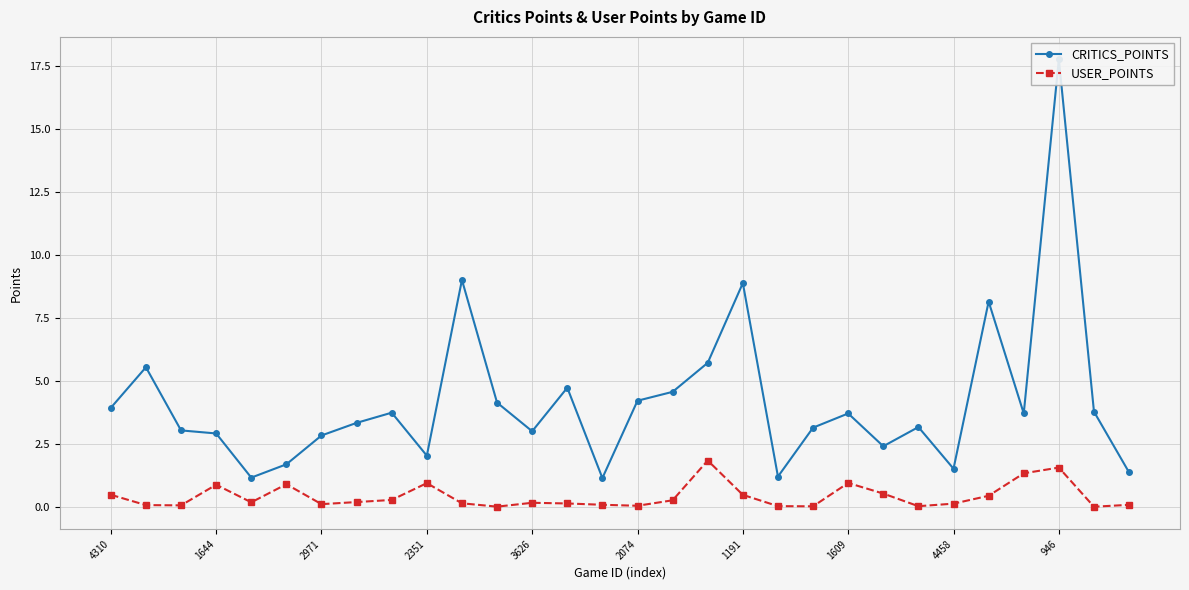

Reading right to left, extract all data points from this chart.

CRITICS_POINTS: 1.4	3.8	17.8	3.7	8.1	1.5	3.2	2.4	3.7	3.1	1.2	8.9	5.7	4.6	4.2	1.1	4.7	3.0	4.1	9.0	2.0	3.7	3.3	2.8	1.7	1.2	2.9	3.0	5.5	3.9
USER_POINTS: 0.1	0.0	1.6	1.3	0.4	0.1	0.0	0.5	0.9	0.0	0.0	0.5	1.8	0.3	0.0	0.1	0.1	0.2	0.0	0.1	0.9	0.3	0.2	0.1	0.9	0.2	0.9	0.1	0.1	0.5